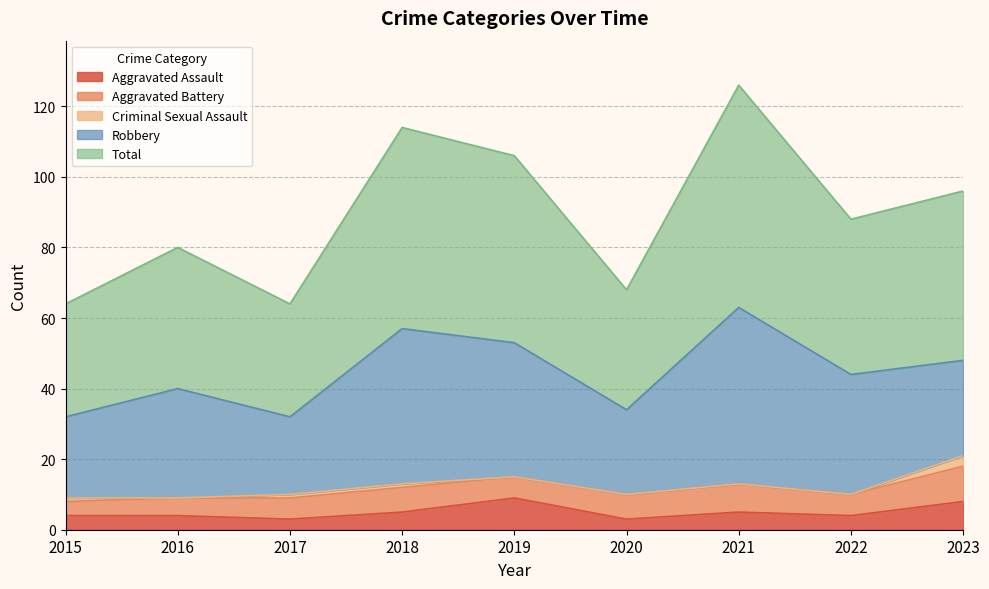

Which has a higher value, 2015 or 2021?

2021